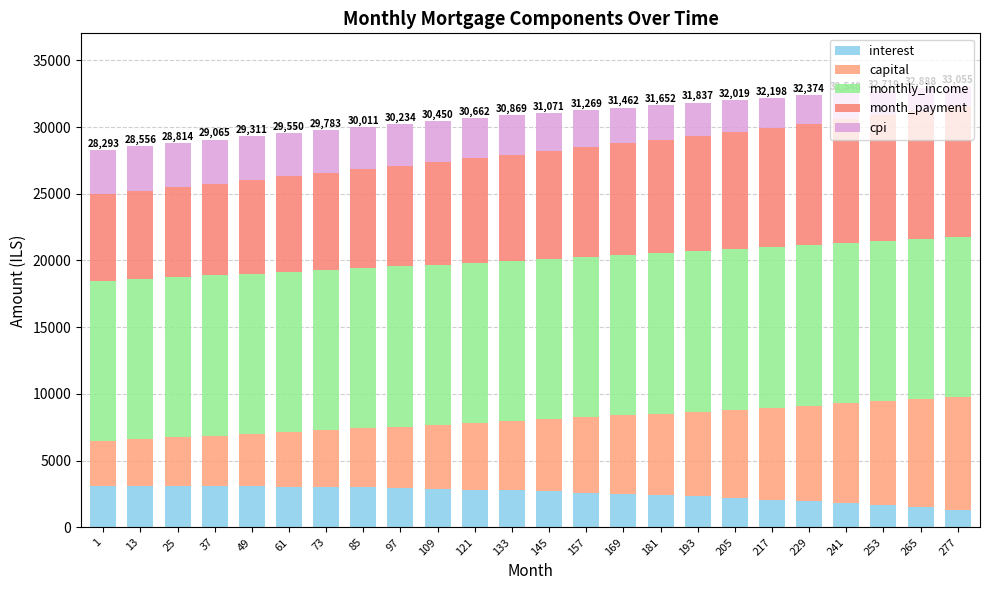

Does the chart contain any negative values?

No